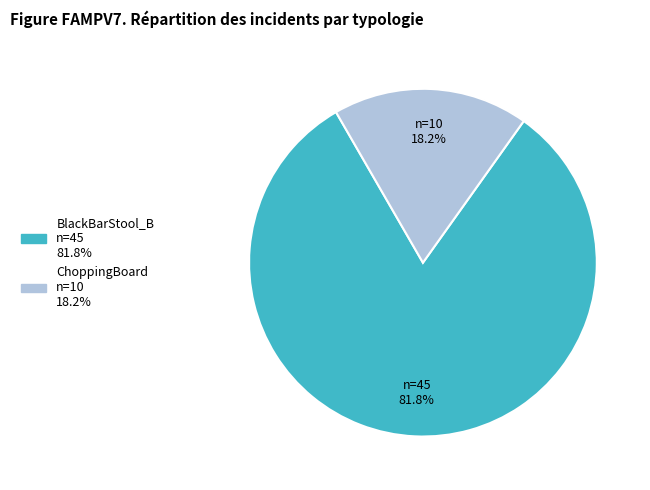

To the nearest percent, what portion does BlackBarStool_B represent?

82%